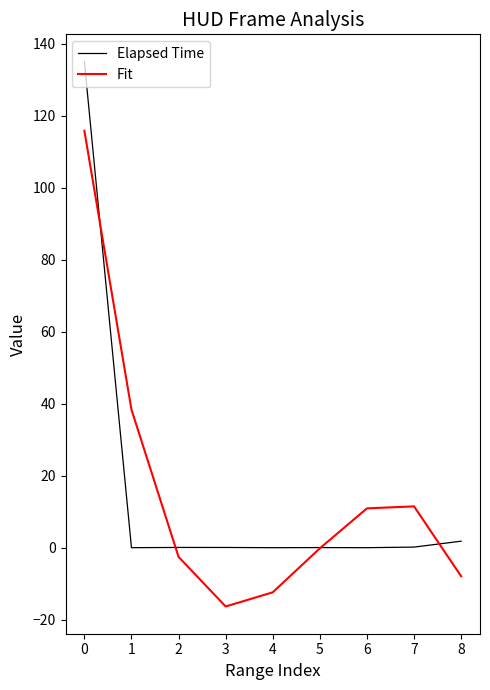

List the series in order of their peak value, highest first.

Elapsed Time, Fit